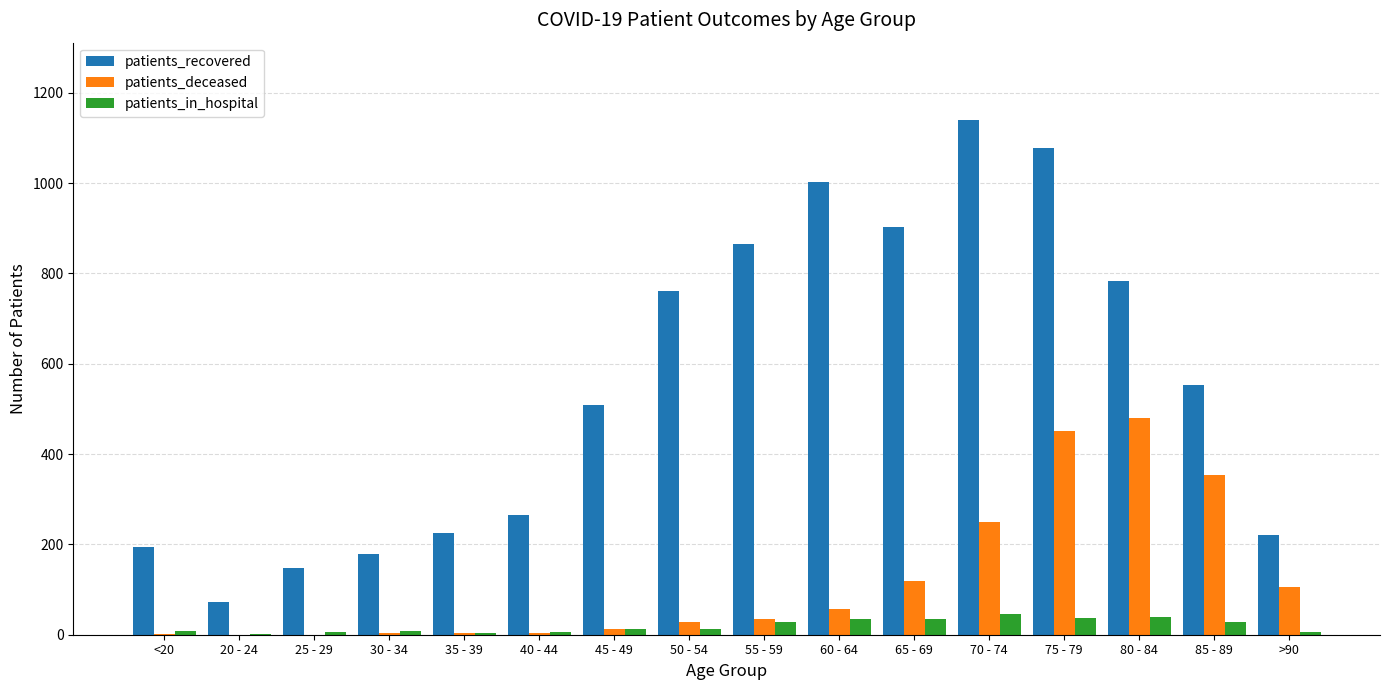

Which category has the highest value across all series?

70 - 74